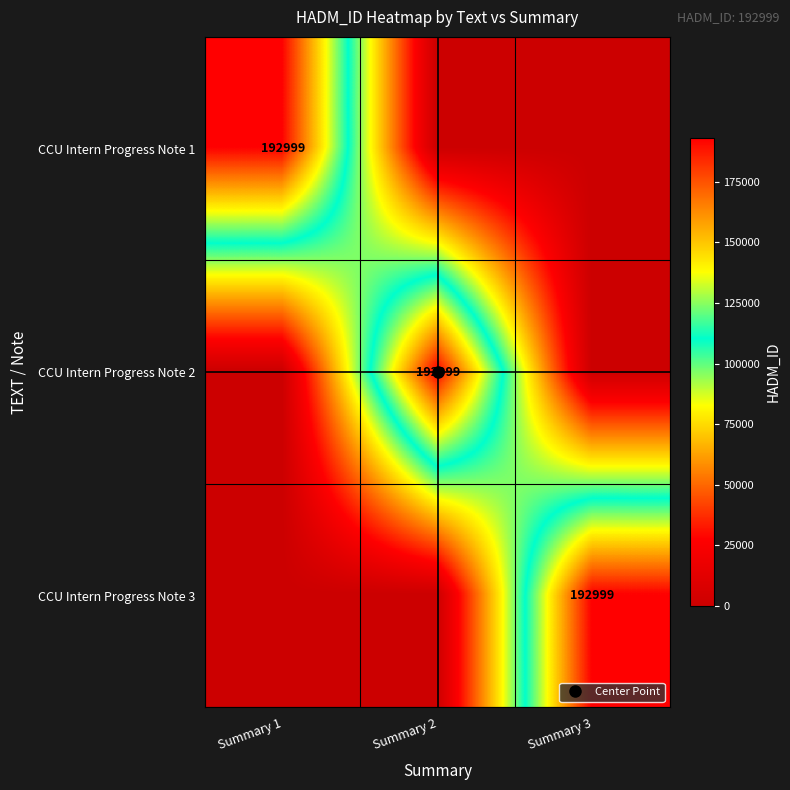

Is it true that CCU Intern Progress Note 1 equals 83925 at Summary 3?

False